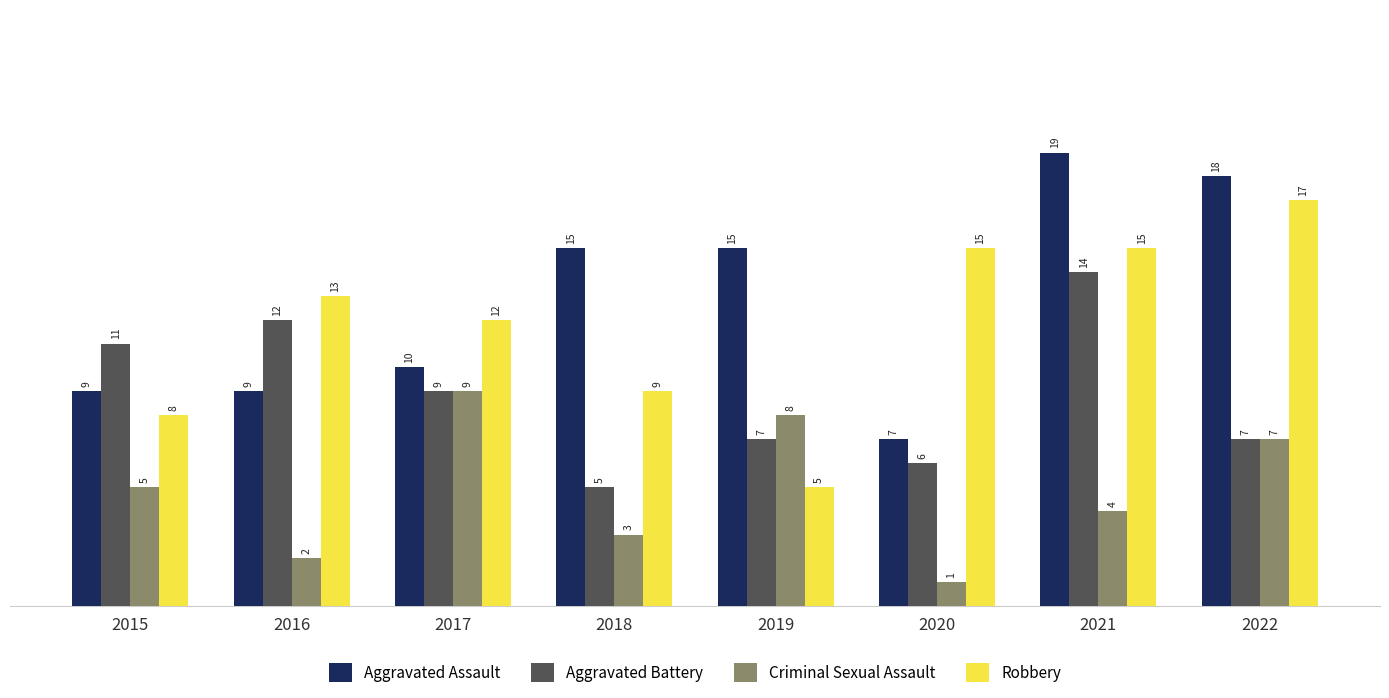

What is the difference between the second highest and second lowest values in the Aggravated Assault series?

9